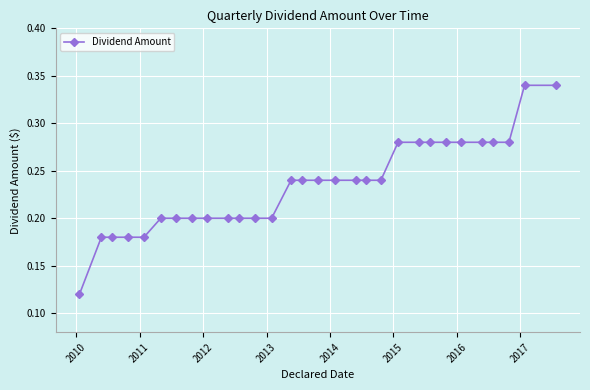

What is the sum of all values?

7.0